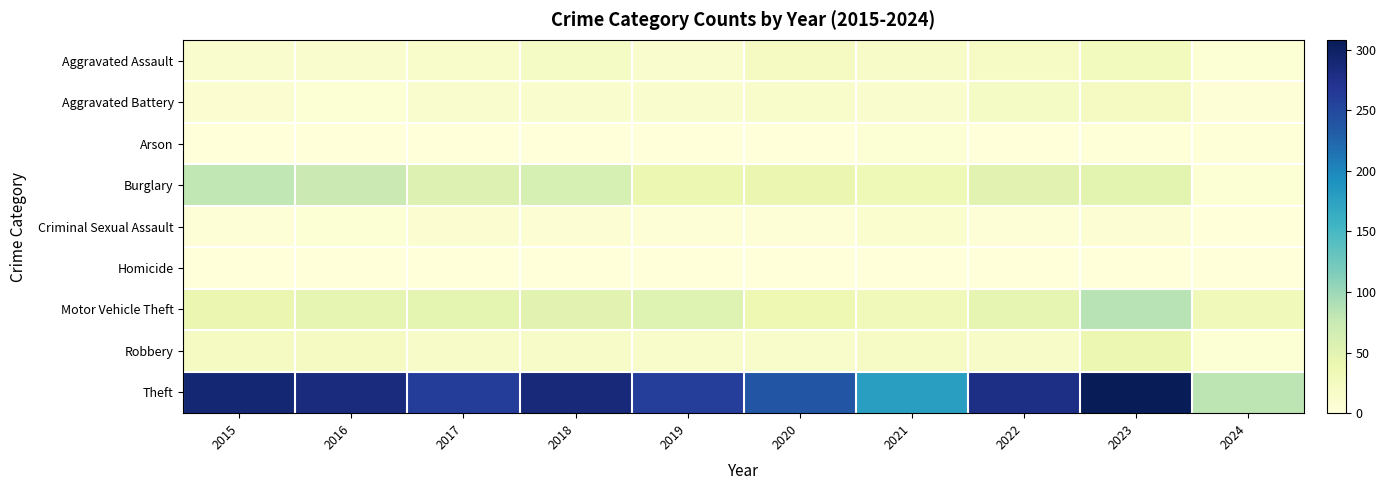

At which category is the sum across all series the highest?

2023